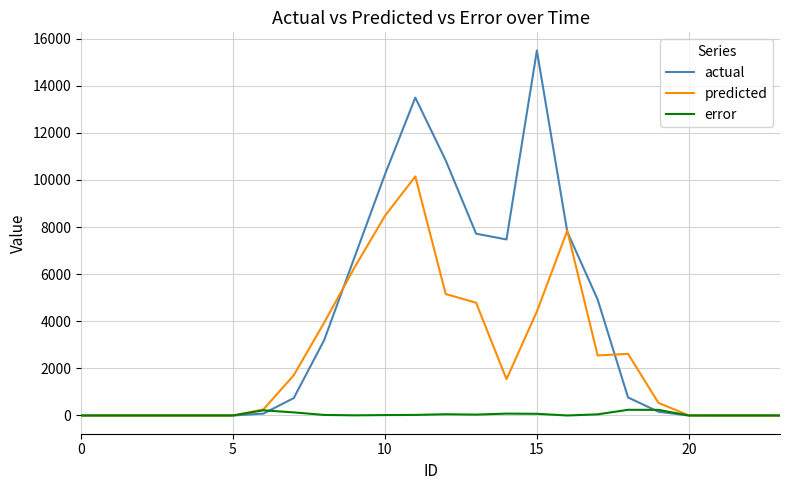

Rank the series by their average value, from highest to lowest.

actual, predicted, error